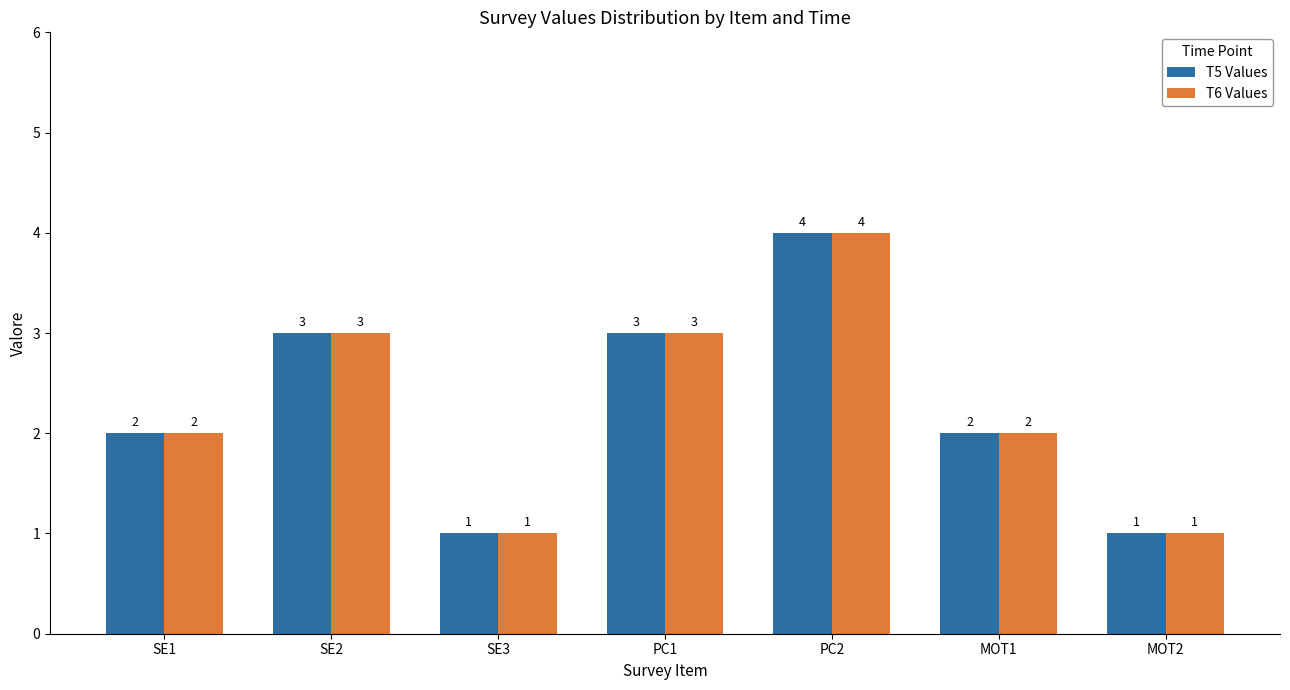

What is the difference between the T5 Values values at SE1 and PC2?

2